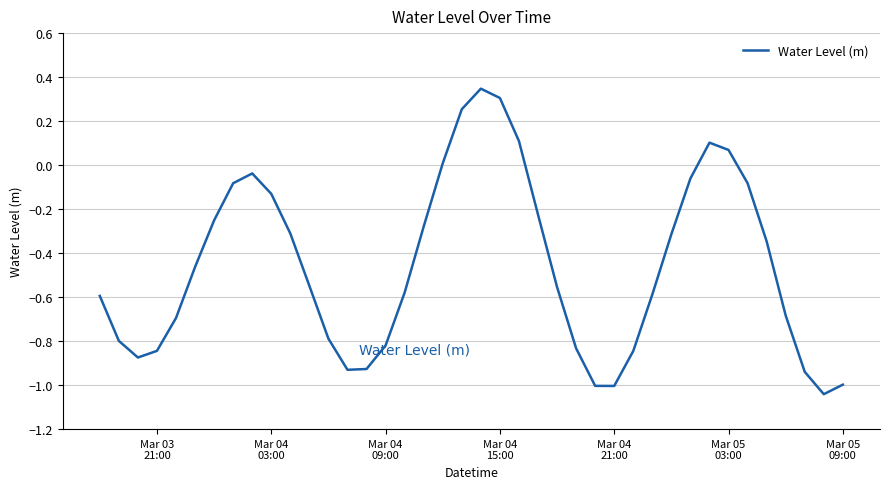

Count the number of data series in this chart.

1